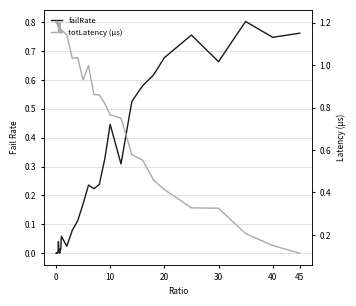

How many intersections are there between totLatency (µs) and failRate?

1